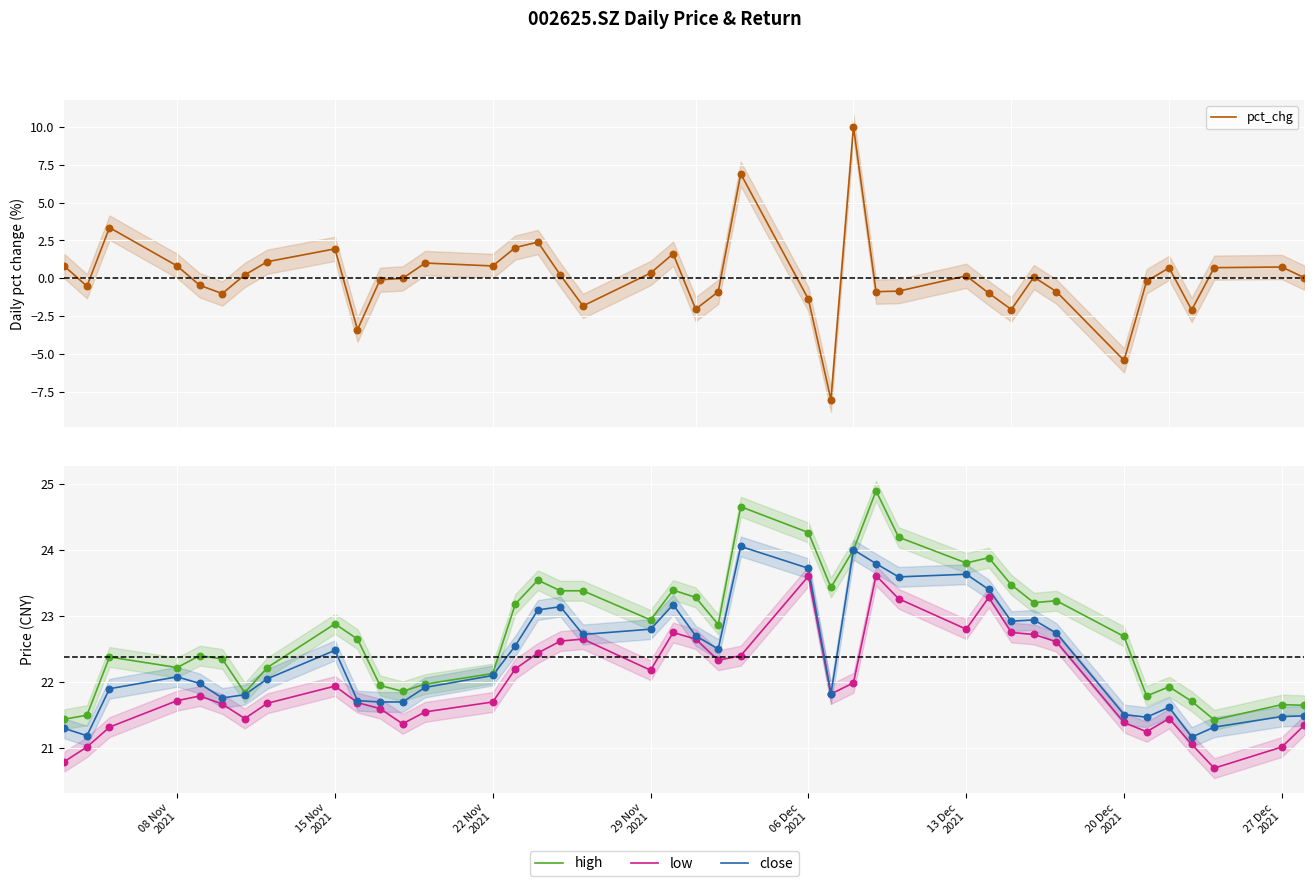

Is the value of high at 31 greater than the value of close at 27 Dec
2021?

Yes